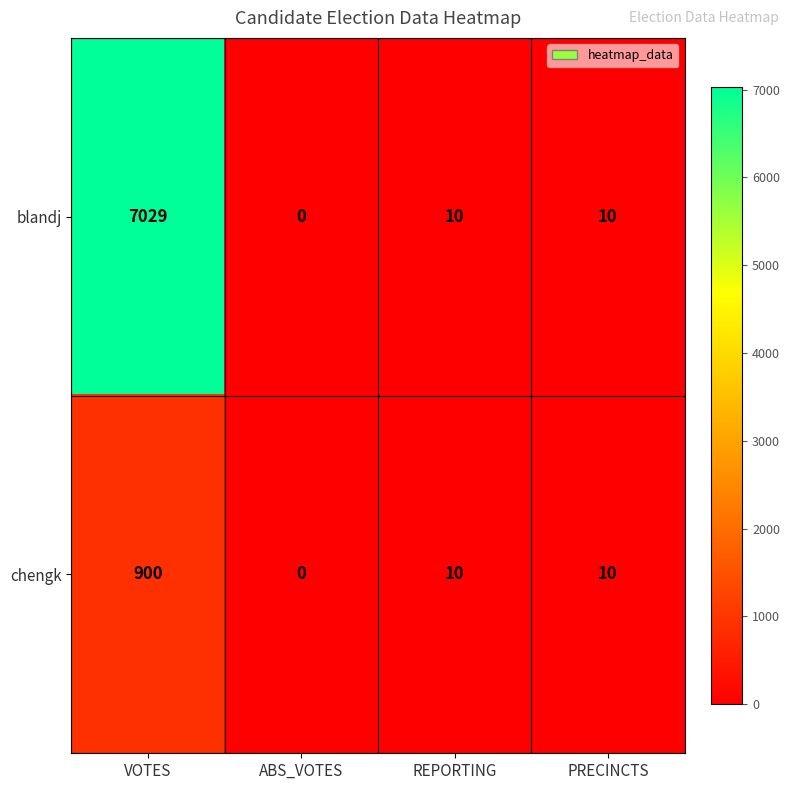

Reading left to right, extract all data points from this chart.

blandj: VOTES=7029	ABS_VOTES=0	REPORTING=10	PRECINCTS=10
chengk: VOTES=900	ABS_VOTES=0	REPORTING=10	PRECINCTS=10